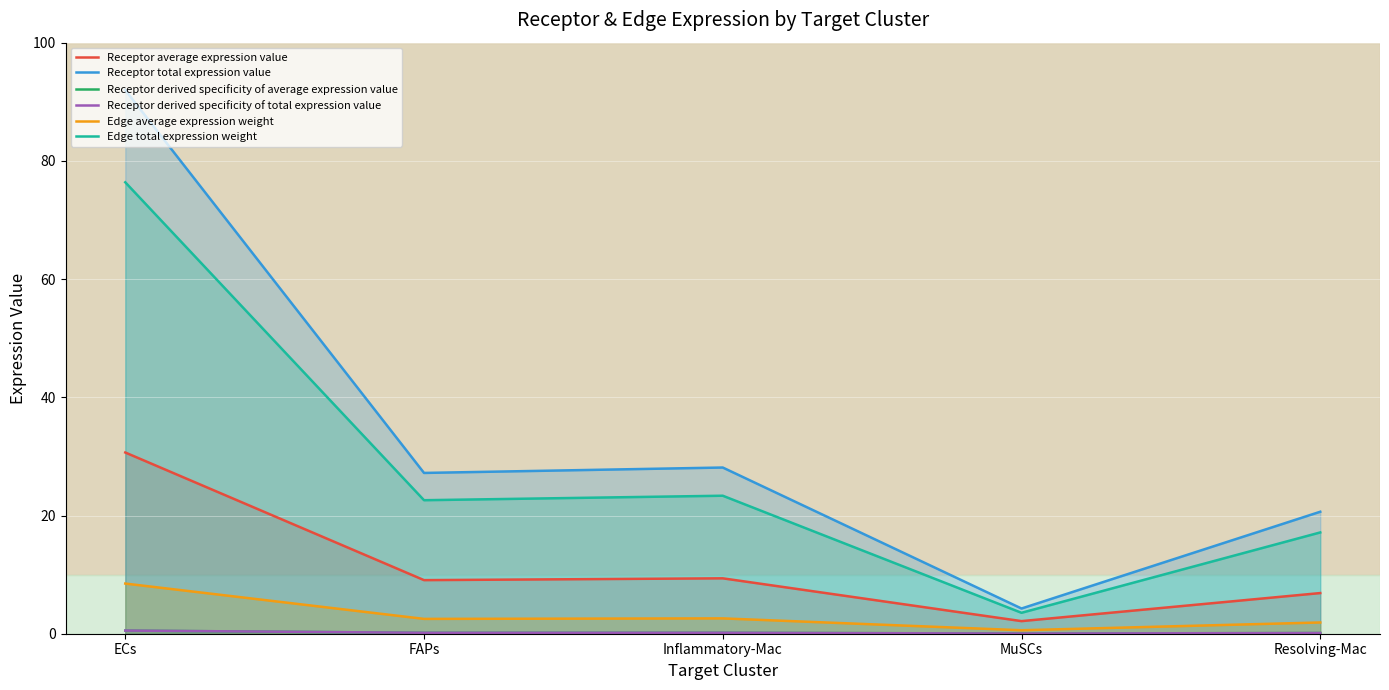

Rank the categories by Edge average expression weight value from lowest to highest.

MuSCs, Resolving-Mac, FAPs, Inflammatory-Mac, ECs